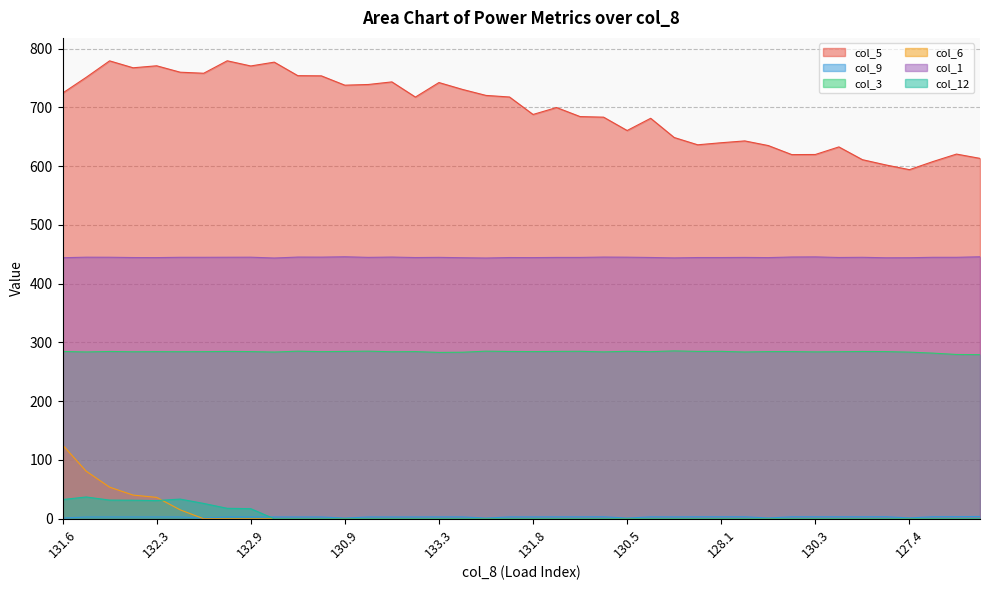

True or false: col_12 has more than 1 interior local peaks.

True